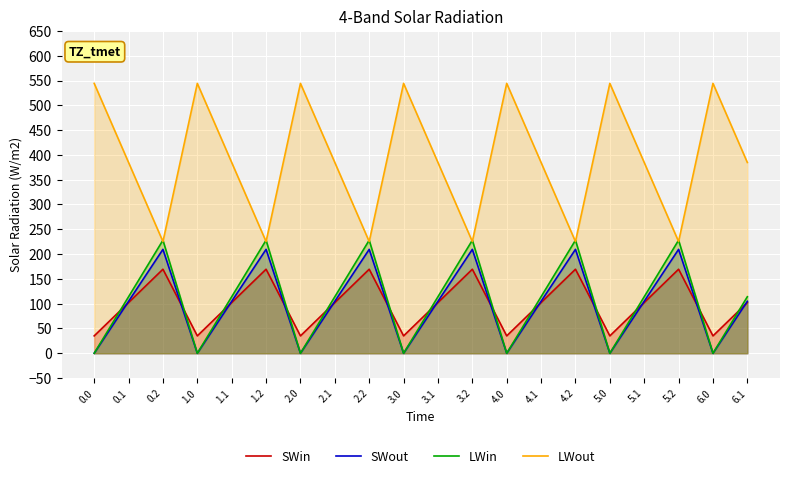

Where do SWin and LWin first cross each other?

0.0 and 0.1